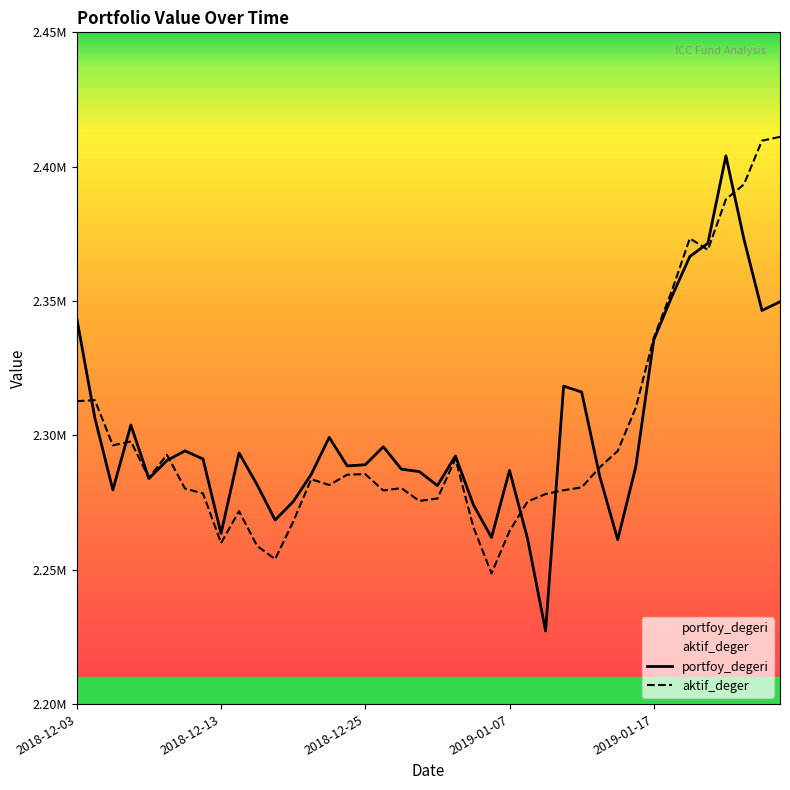

How many data points in aktif_deger are less than 2284182?

20